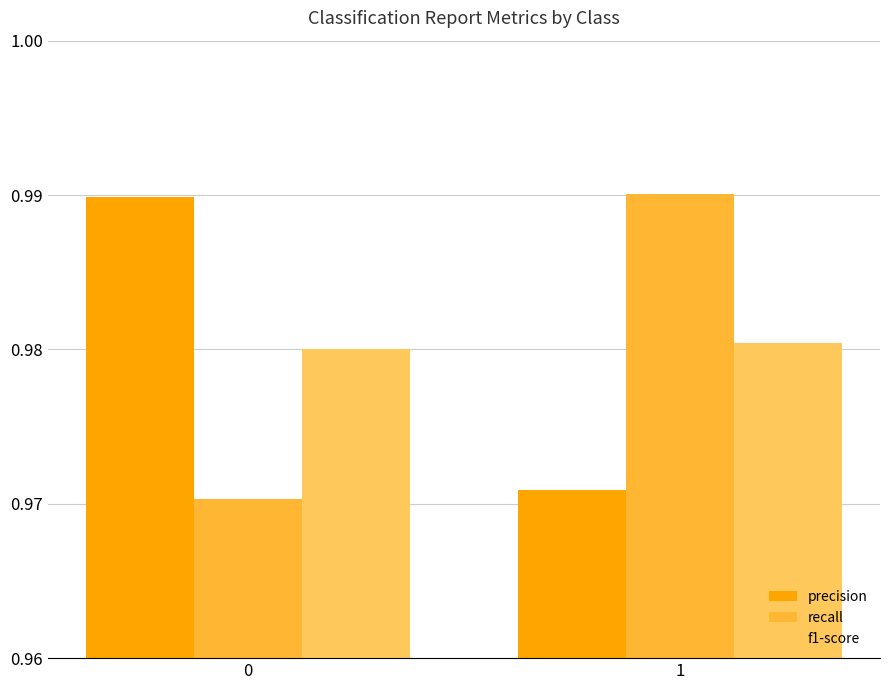

List the labels in order of precision value, largest first.

0, 1